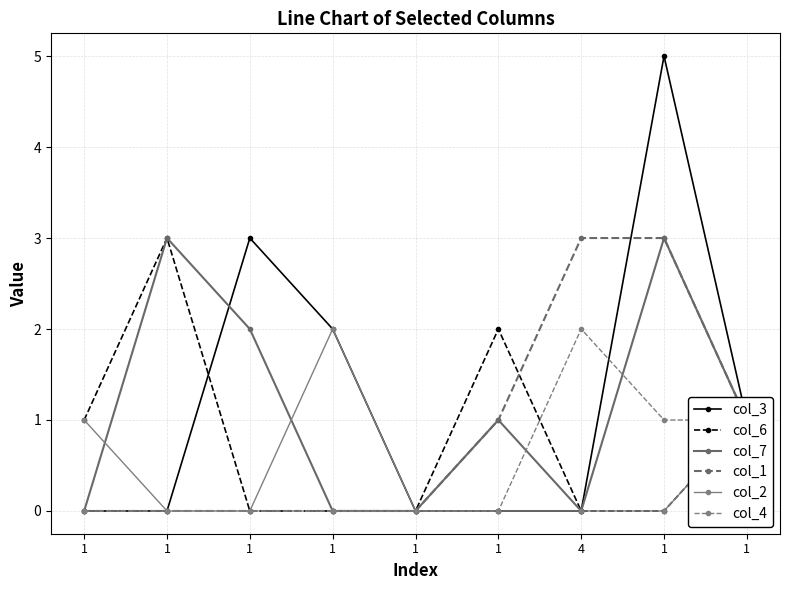

What is the total value across all series at 1?

2